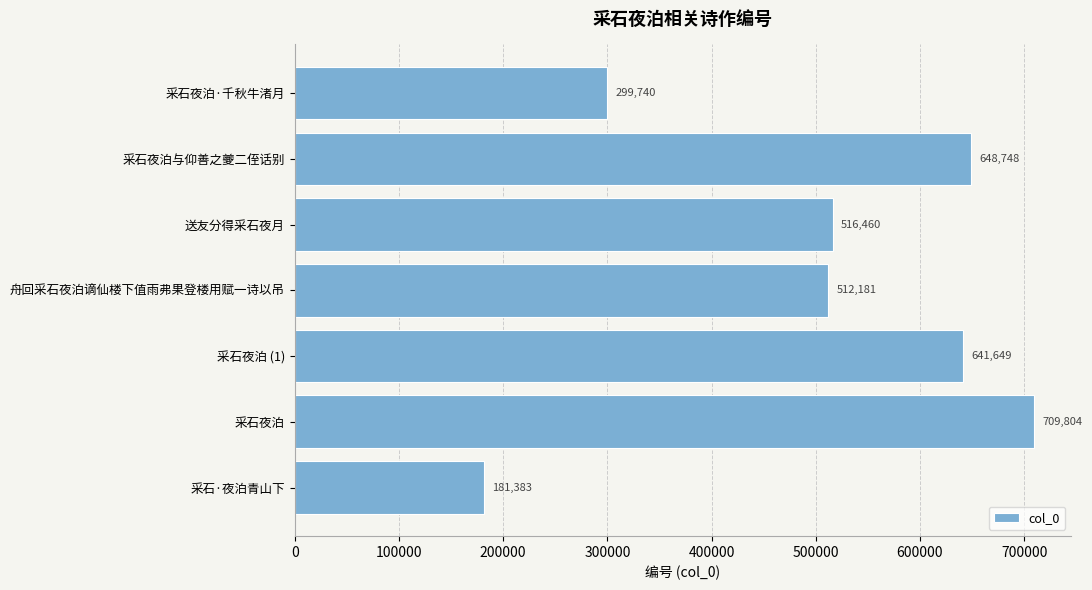

What is the difference between the maximum and minimum values?

528421